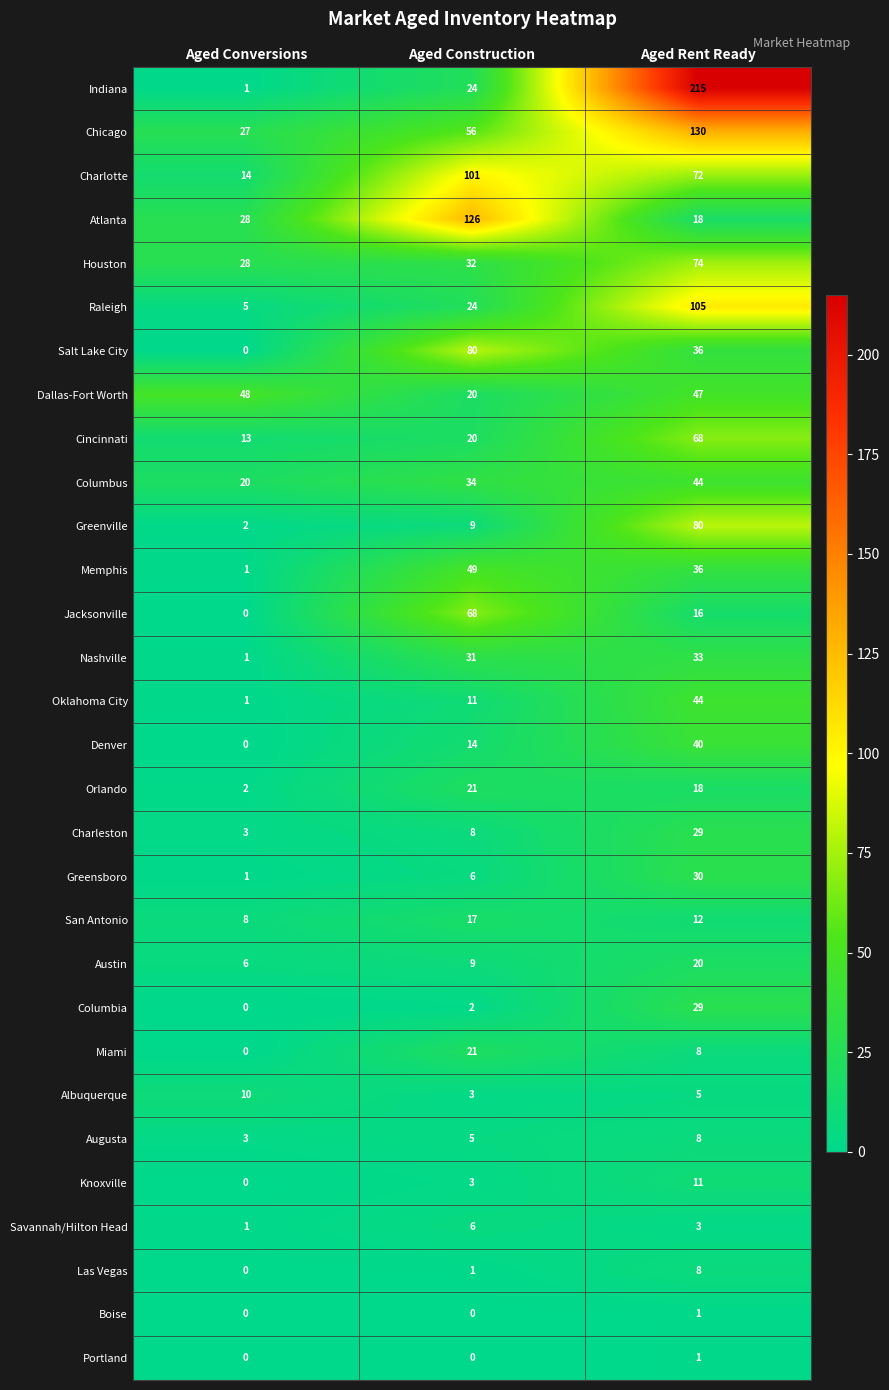

True or false: Charlotte has a value of 24 at Aged Conversions.

False